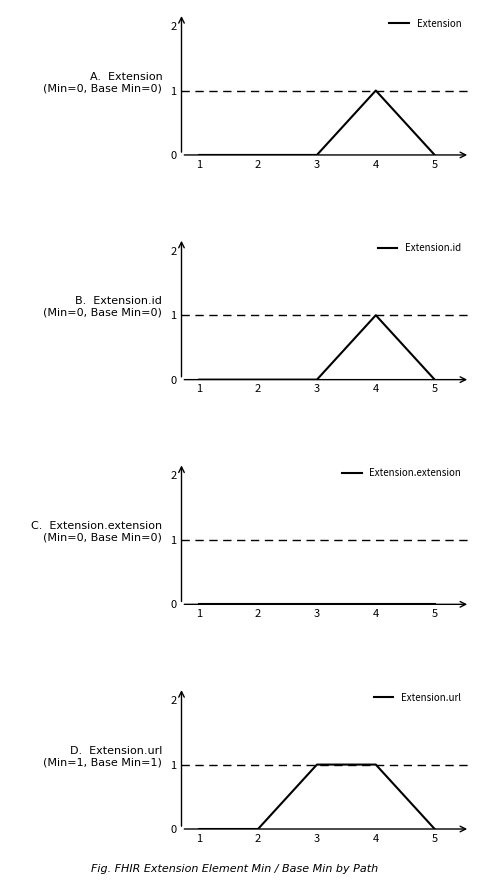

Reading left to right, transcribe all the data shown in this chart.

Extension: 1=0	2=0	3=0	4=1	5=0
Extension.id: 1=0	2=0	3=0	4=1	5=0
Extension.extension: 1=0	2=0	3=0	4=0	5=0
Extension.url: 1=0	2=0	3=1	4=1	5=0